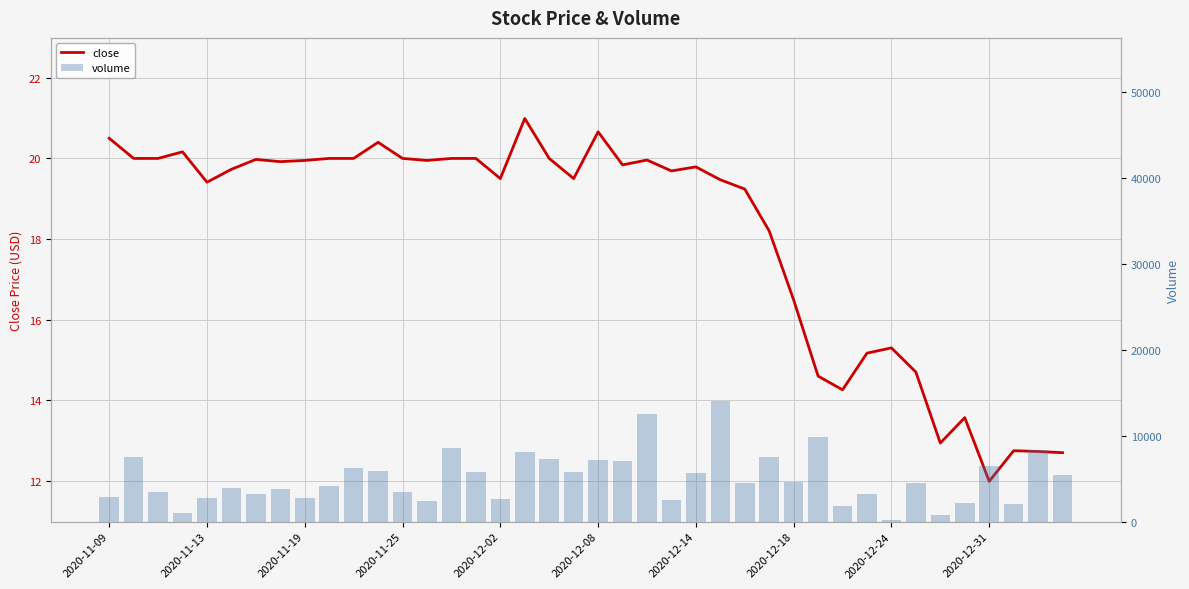

Which has a higher value, 2020-11-19 or 32?

2020-11-19